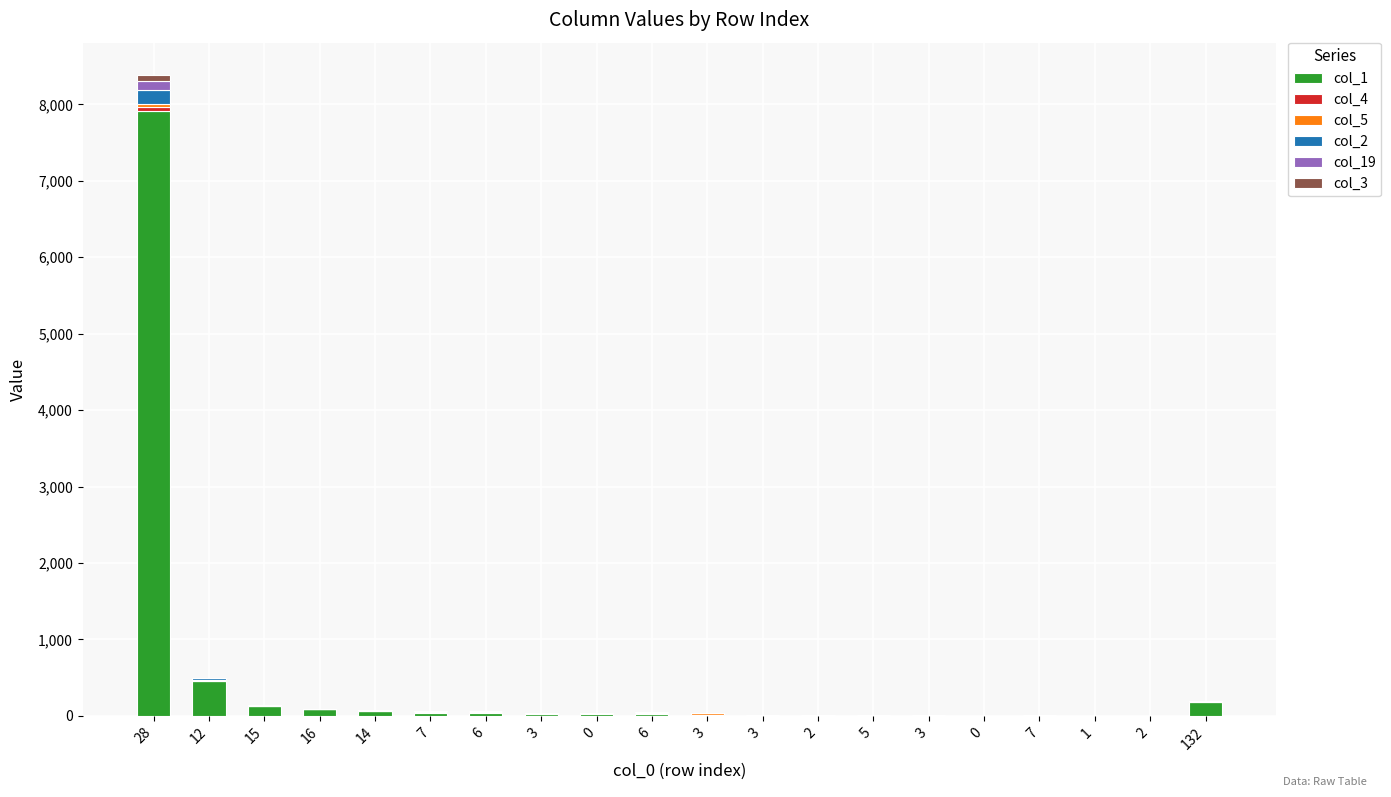

What is the label of the 8th bar from the left?

3